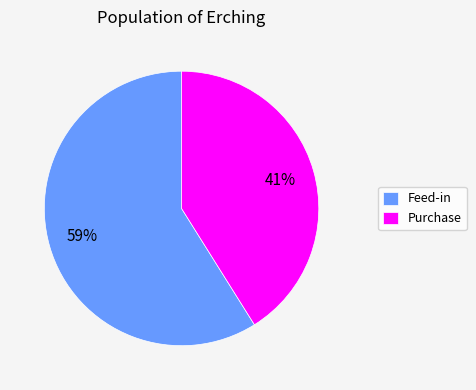

Is there any slice that represents more than half of the pie?

Yes